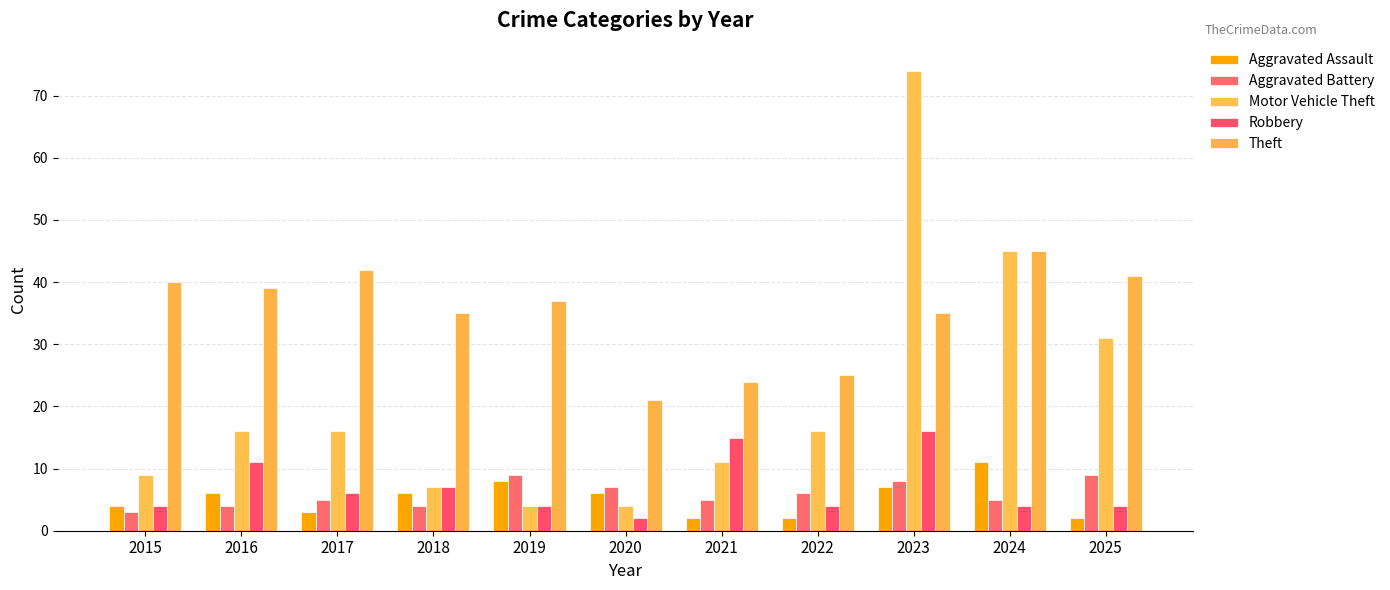

How many bars are there in total?

55